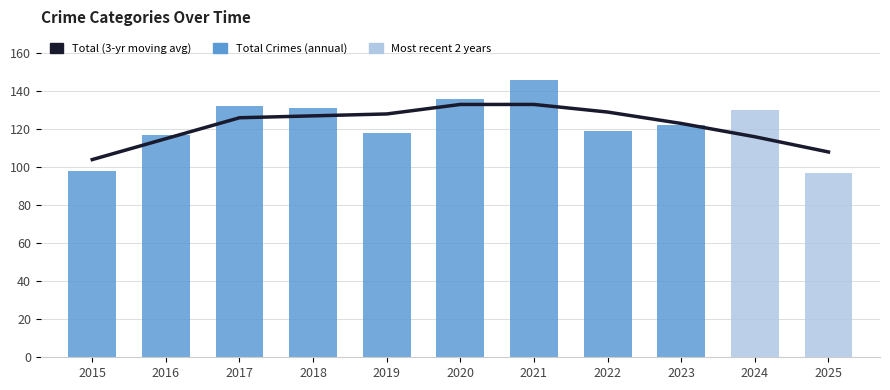

Reading left to right, what are all the values shown in this chart?

Total (3-yr moving avg): 2015=104	2016=115	2017=126	2018=127	2019=128	2020=133	2021=133	2022=129	2023=123	2024=116	2025=108
Total Crimes: 2015=98	2016=117	2017=132	2018=131	2019=118	2020=136	2021=146	2022=119	2023=122	2024=130	2025=97